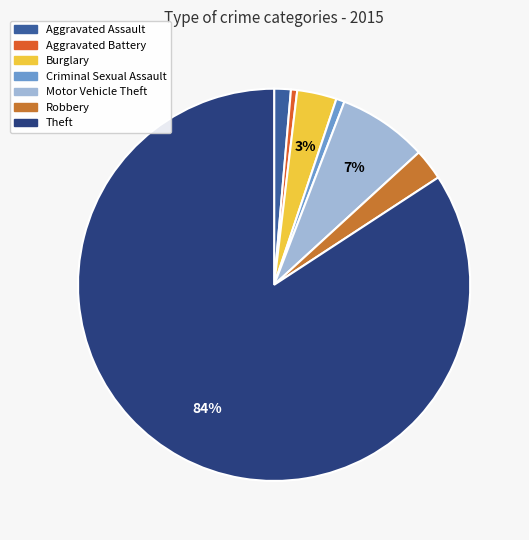

How many slices are in this pie chart?

7